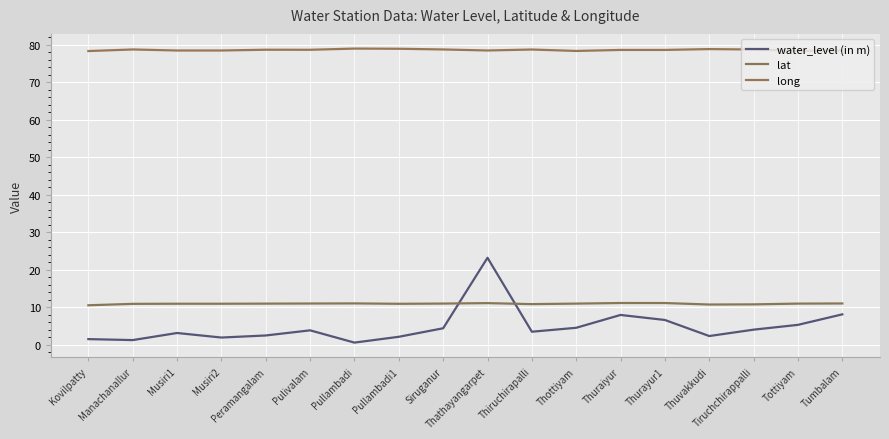

What is the sum of all lat values?

197.2